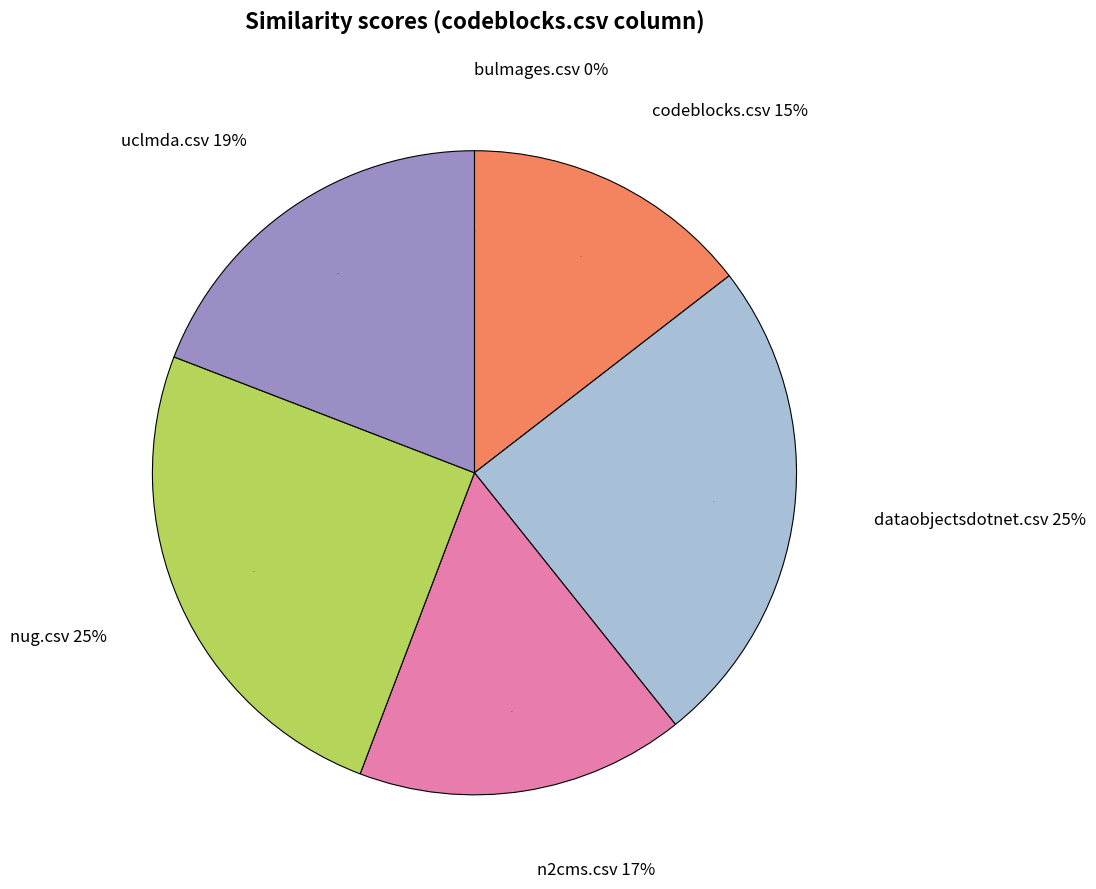

How much of the chart is everything except n2cms.csv?

83.5%